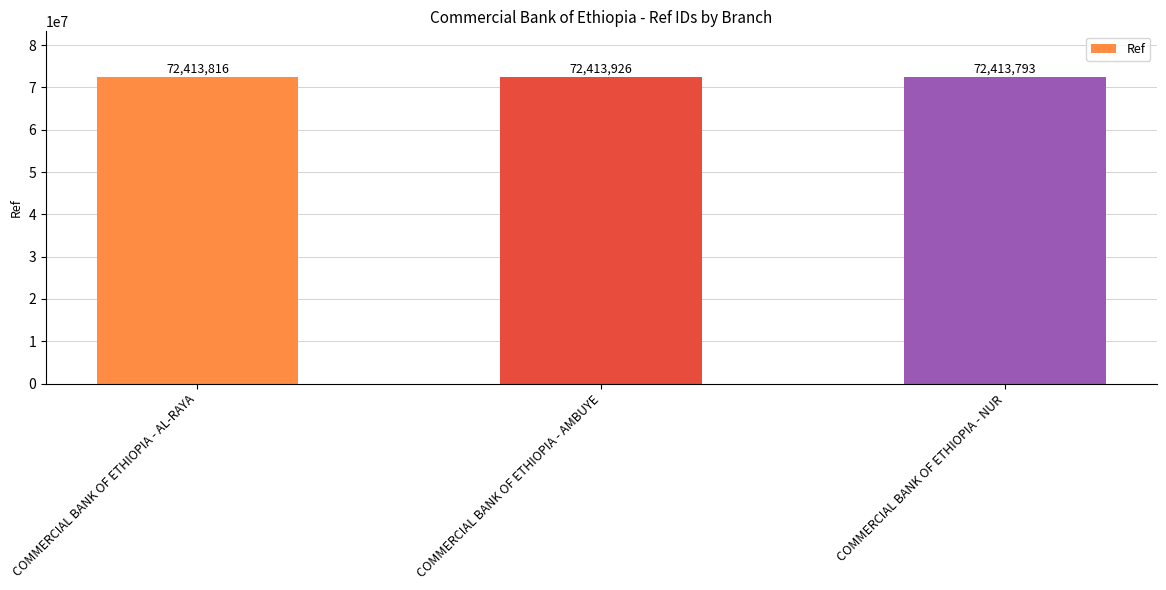

What is the difference between the maximum and second lowest values?

110